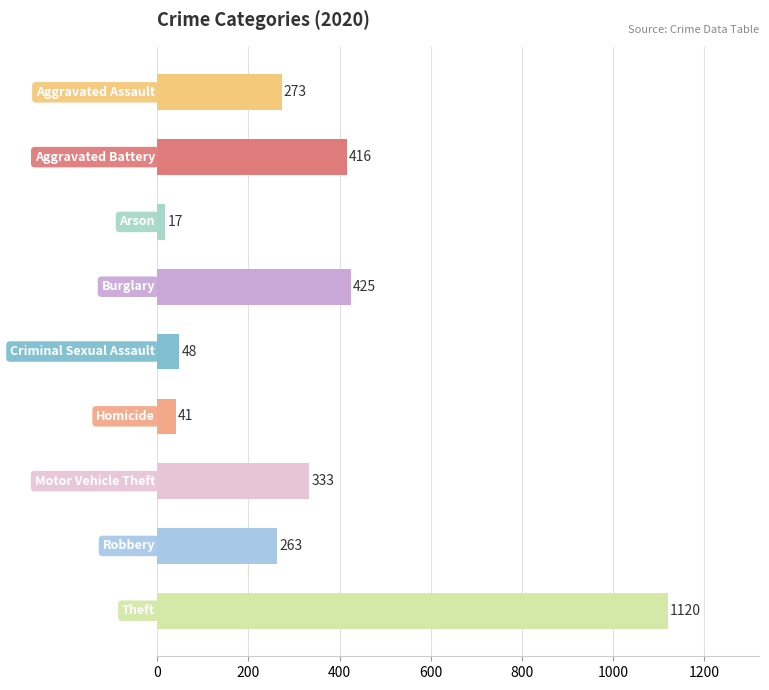

What is the average value?

326